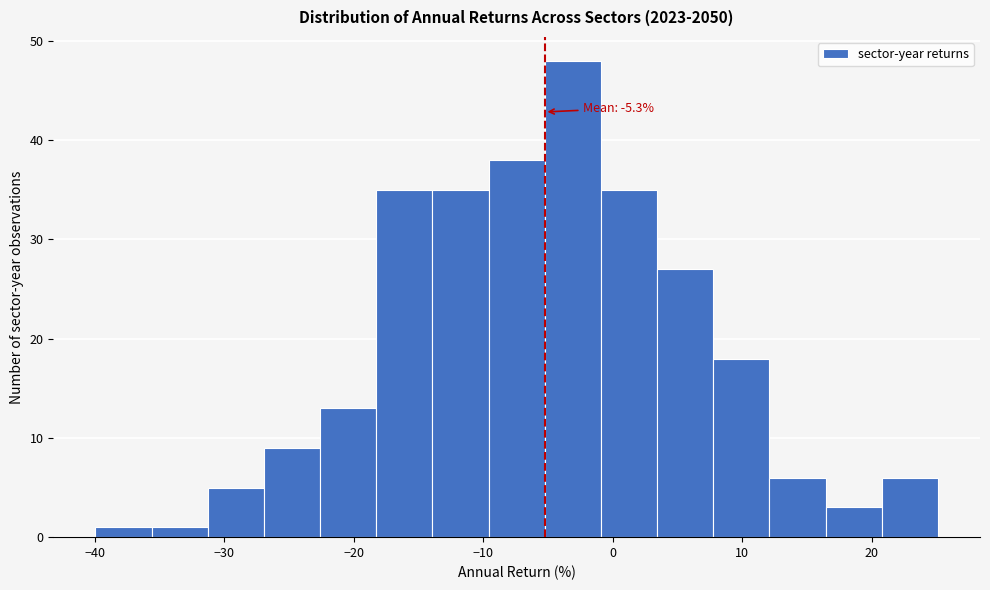

Over which range of the x-axis is the bar tallest?

-5 to -1